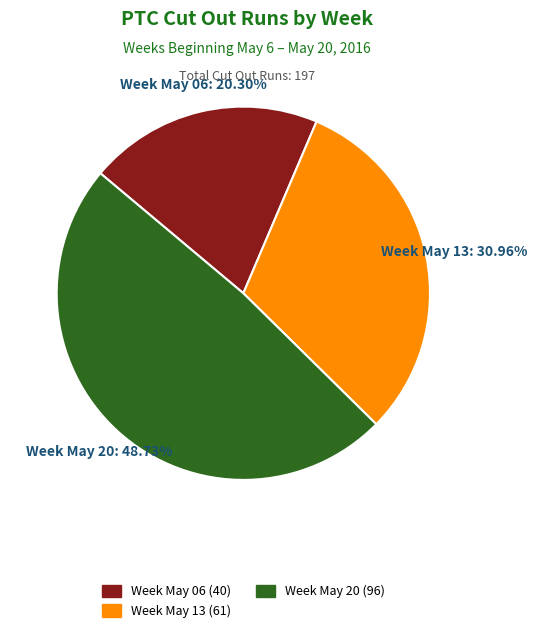

To the nearest percent, what is the average slice percentage?

33%